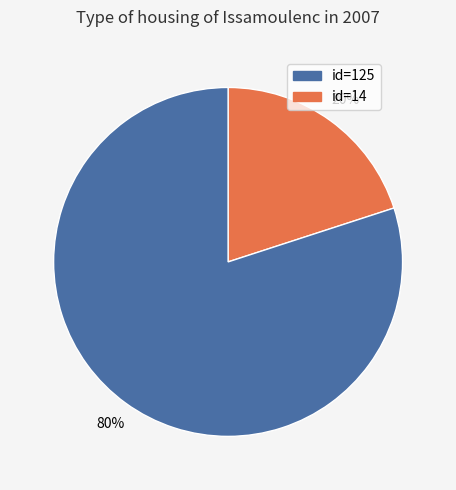

Does any single category account for the majority?

Yes